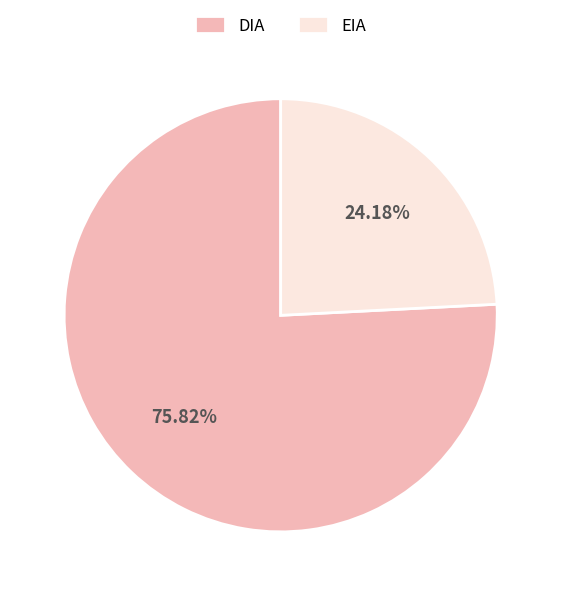

What is the smallest slice in the pie chart?

EIA